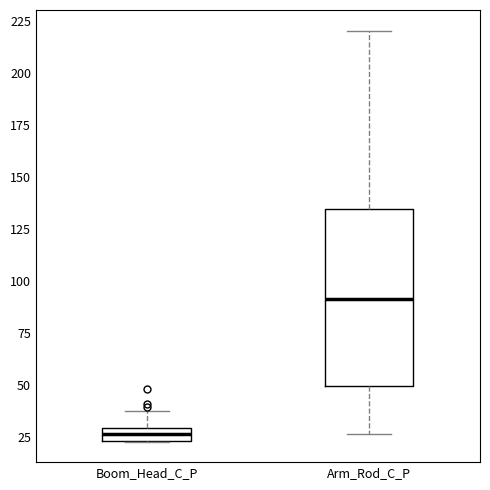

Which box's median line is the lowest?

Boom_Head_C_P